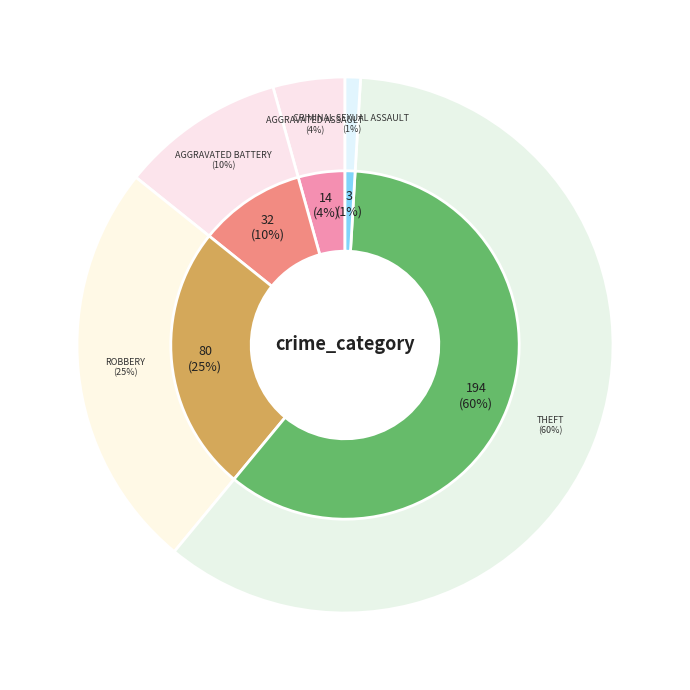

How many slices are in this pie chart?

5